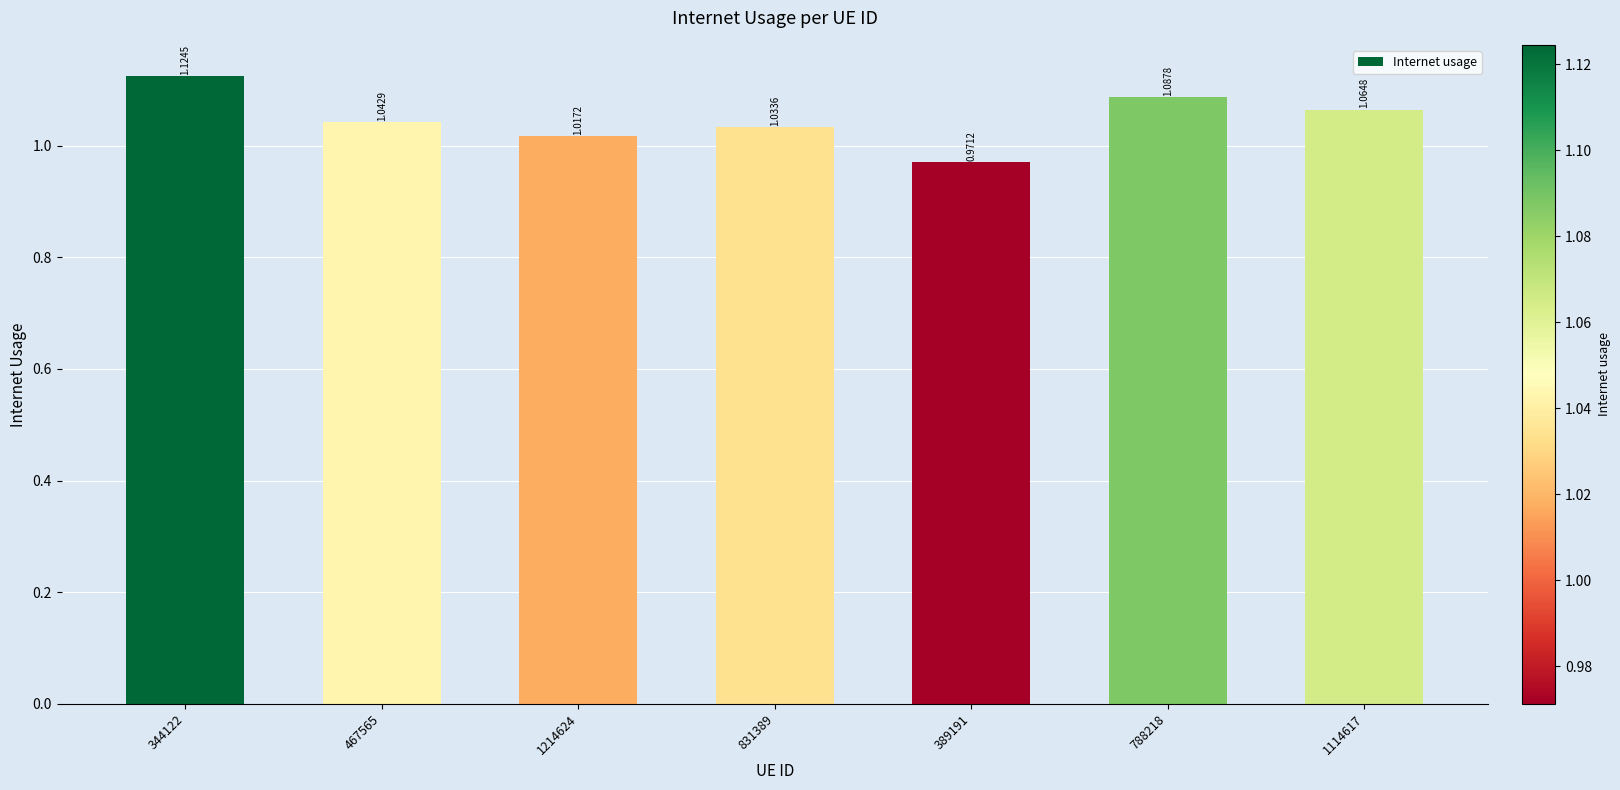

What is the label of the 4th bar from the right?

831389